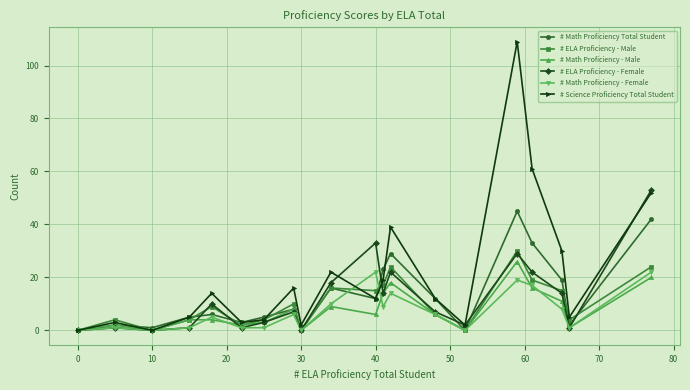

Which series has the largest range (max minus min)?

# Science Proficiency Total Student